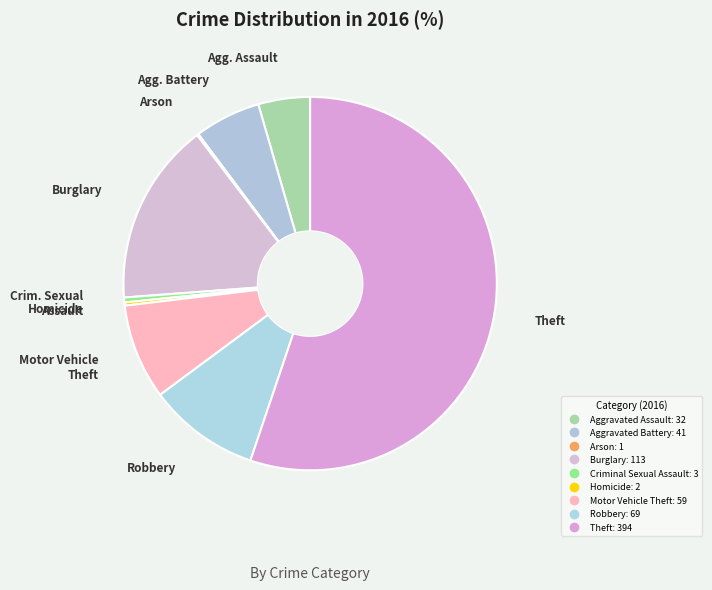

Does Arson represent more than half of the total?

No